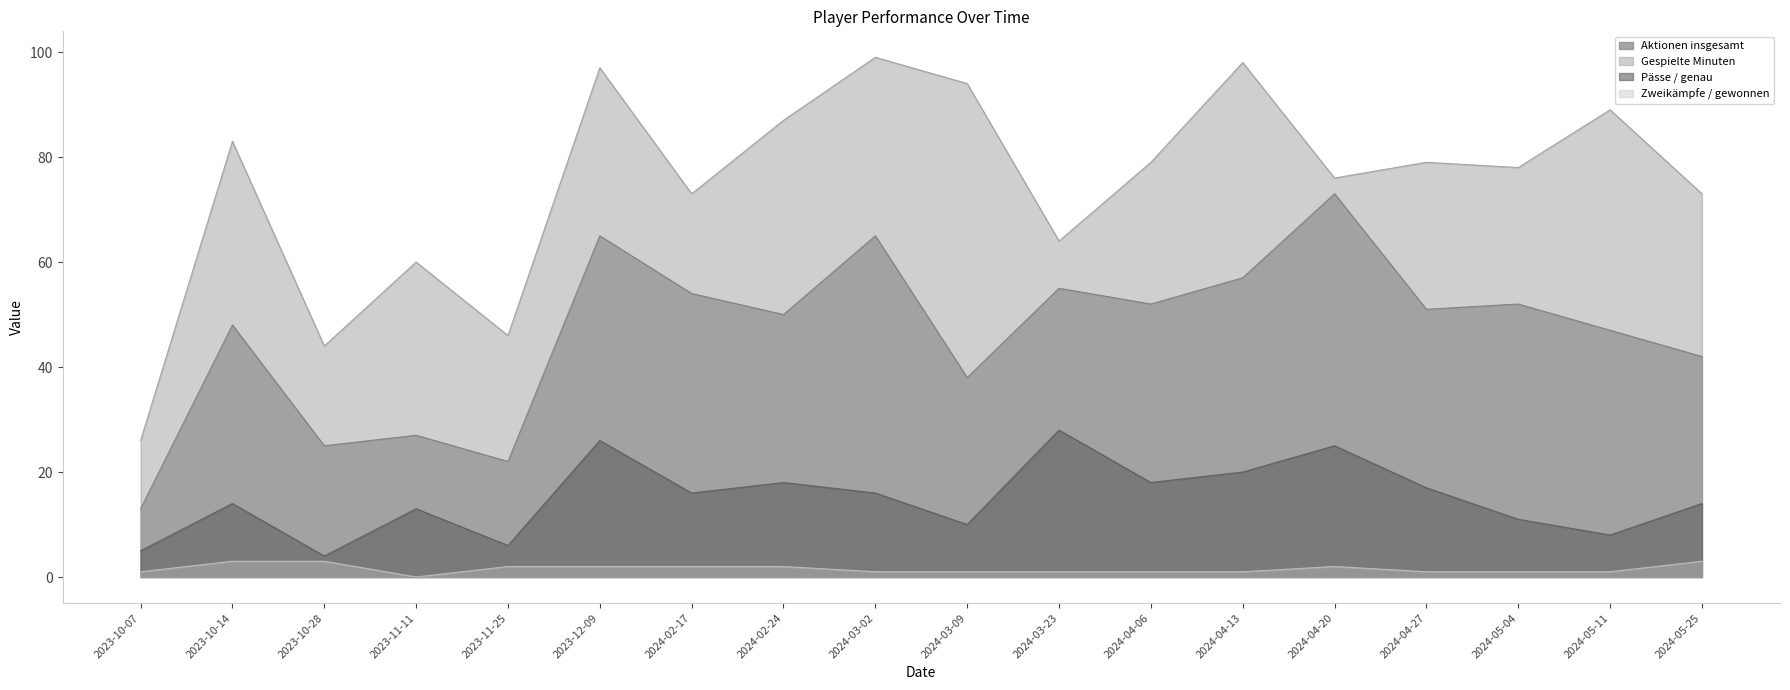

List the labels in order of Aktionen insgesamt value, largest first.

2024-04-20, 2023-12-09, 2024-03-02, 2024-04-13, 2024-03-23, 2024-02-17, 2024-04-06, 2024-05-04, 2024-04-27, 2024-02-24, 2023-10-14, 2024-05-11, 2024-05-25, 2024-03-09, 2023-11-11, 2023-10-28, 2023-11-25, 2023-10-07